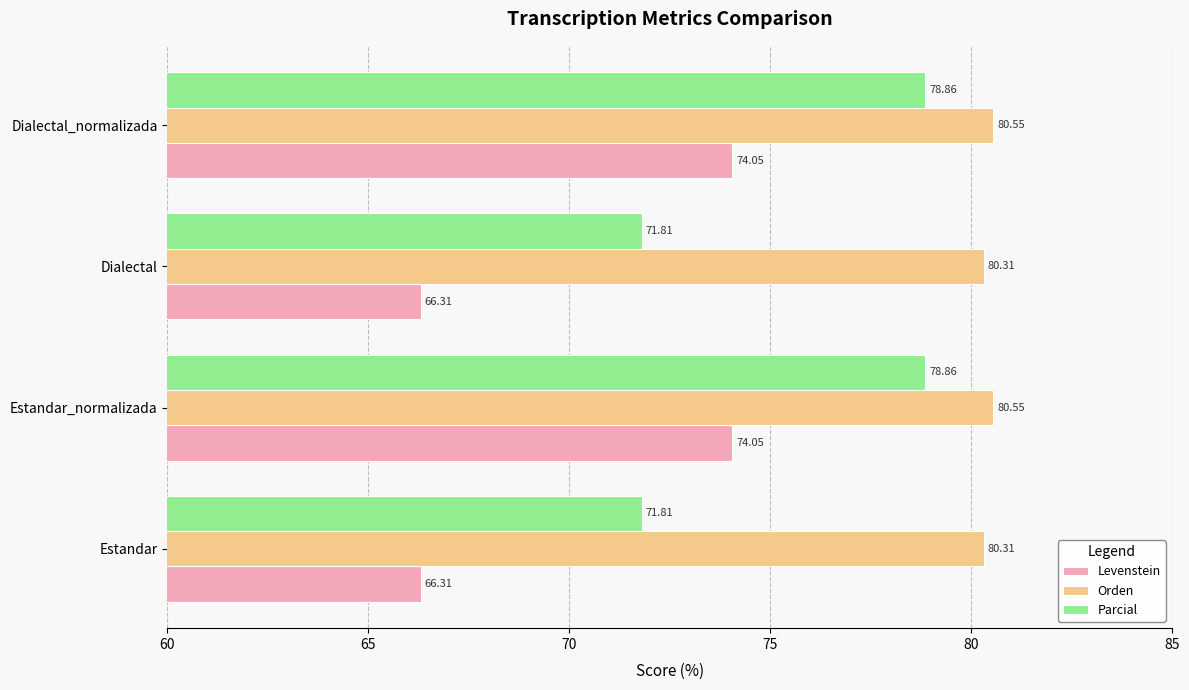

Rank the series by their average value, from highest to lowest.

Orden, Parcial, Levenstein